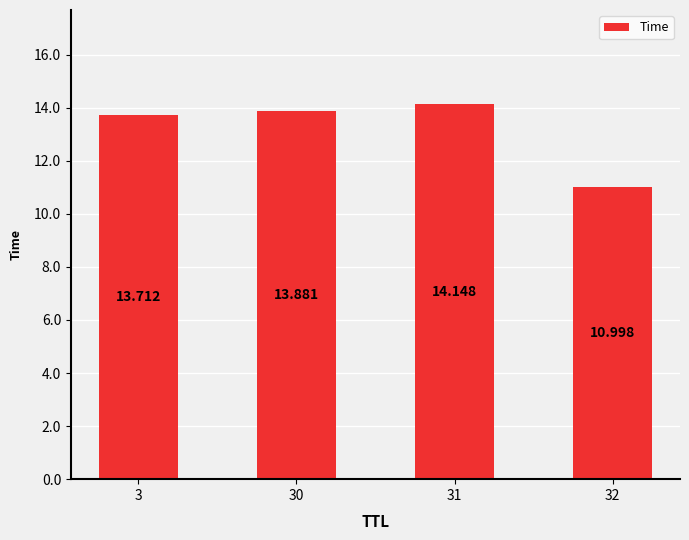

Reading left to right, extract all data points from this chart.

13.7	13.9	14.1	11.0